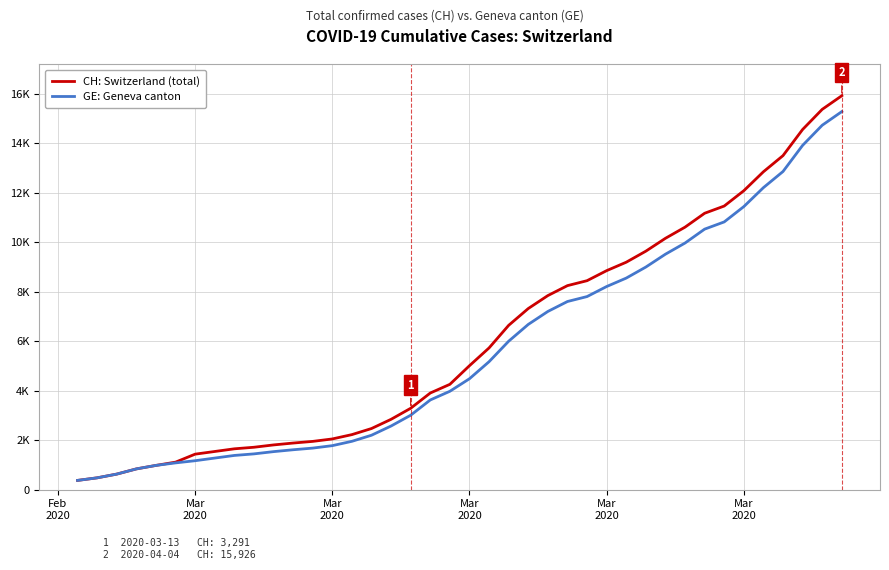

What is the minimum value for CH: Switzerland (total)?

375